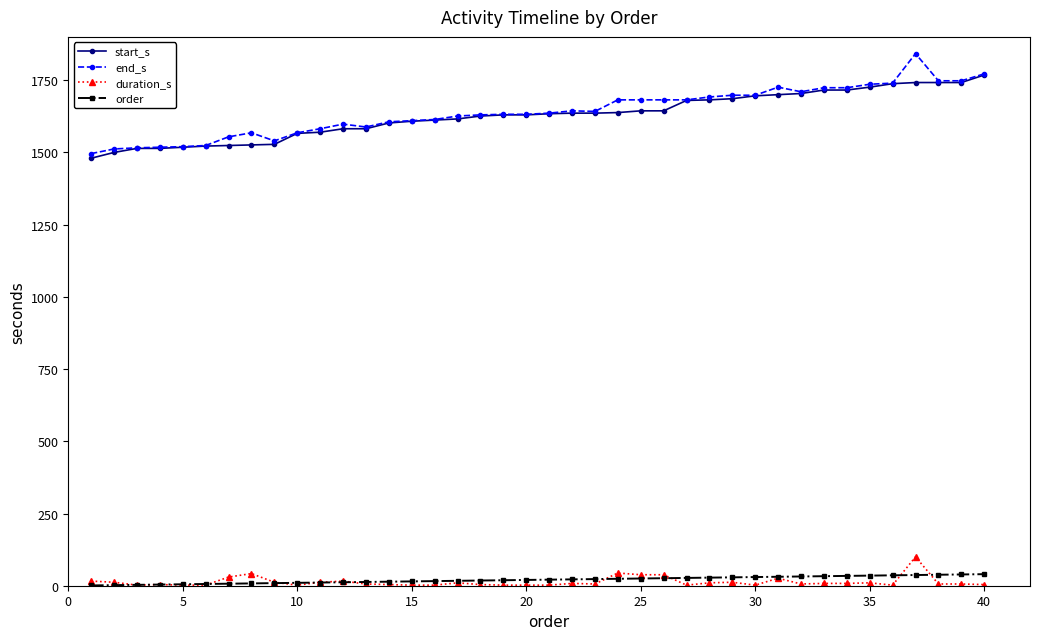

Does the chart display data point markers on the line(s)?

Yes